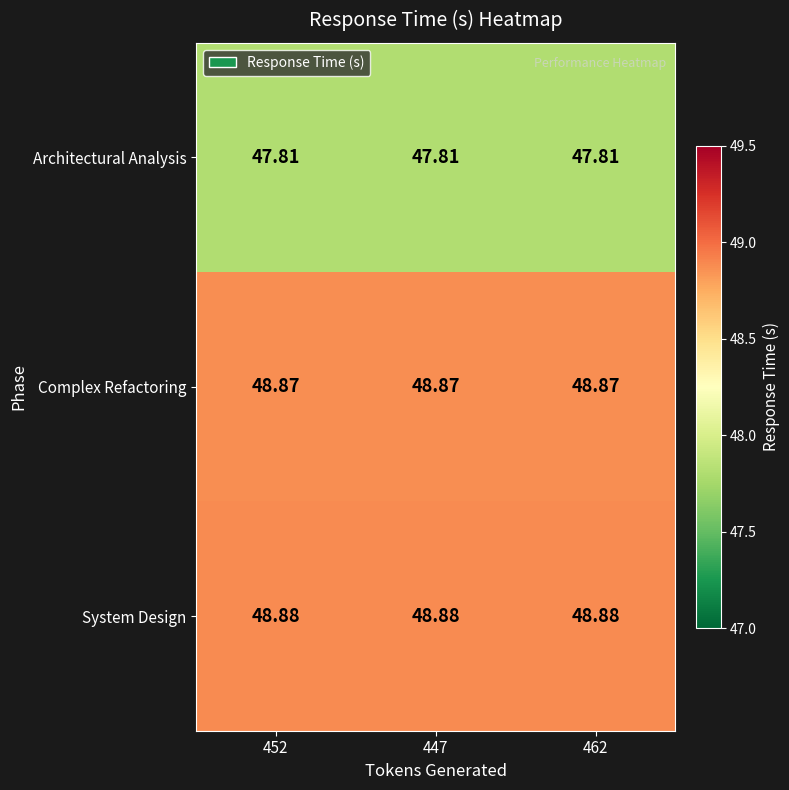

Which series has the largest total across all categories?

System Design